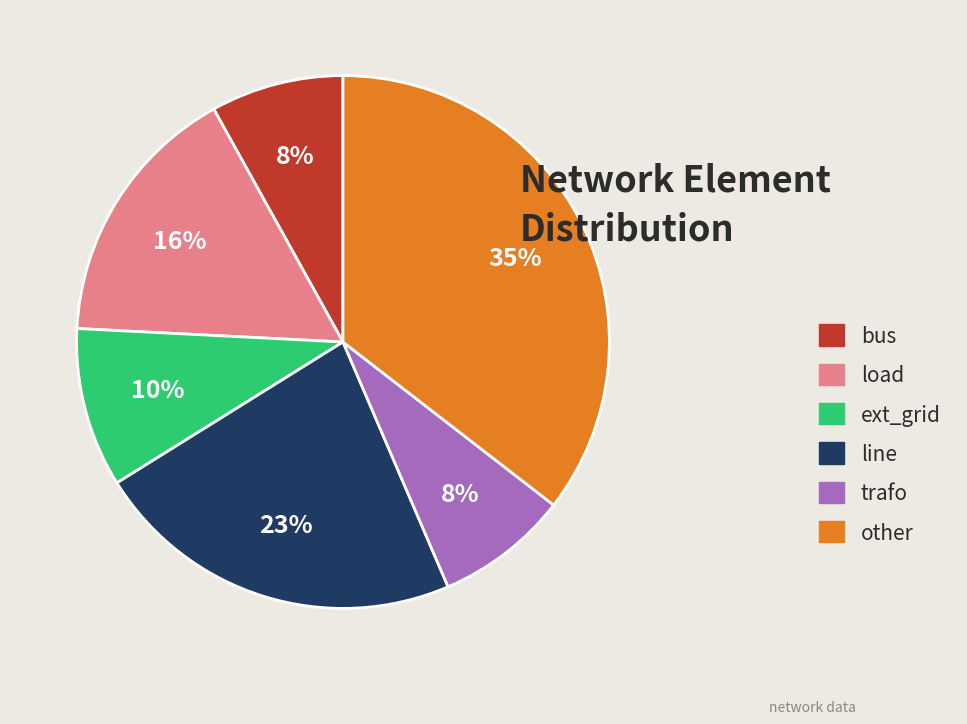

The trafo slice represents 8% of the pie. True or false?

True